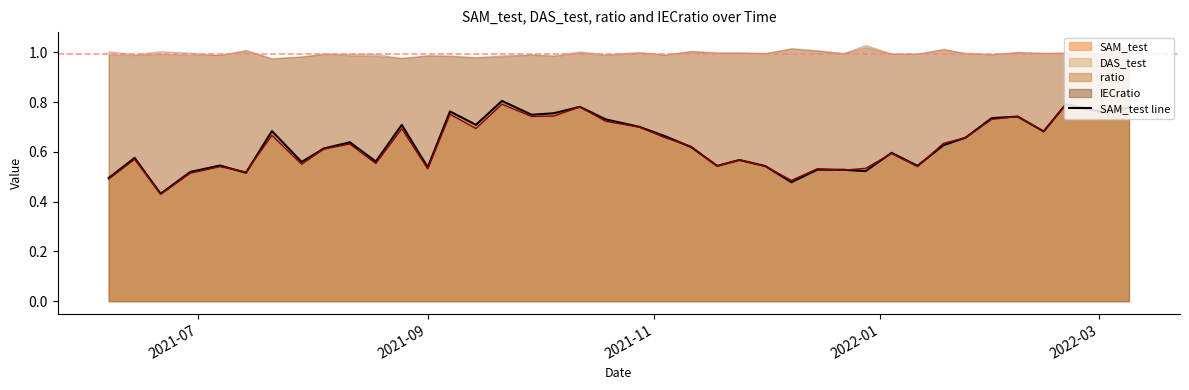

In SAM_test, how many points are lower than both neighbors (excluding endpoints)?

13